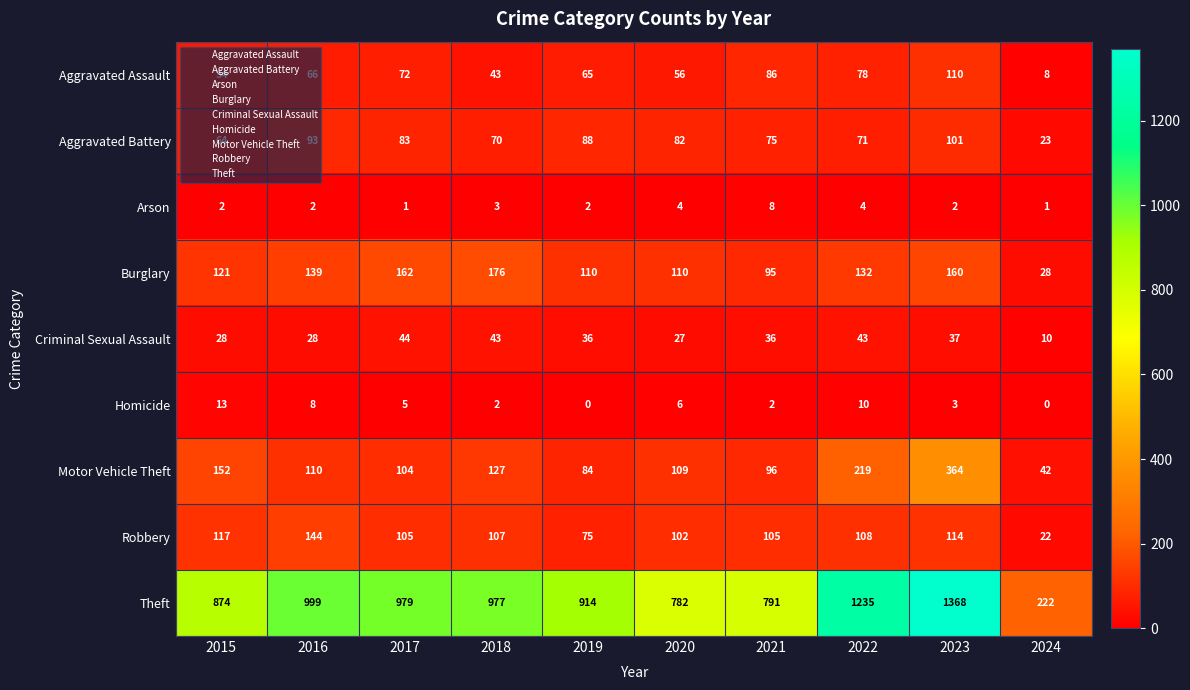

At which label does Homicide reach its peak?

2015